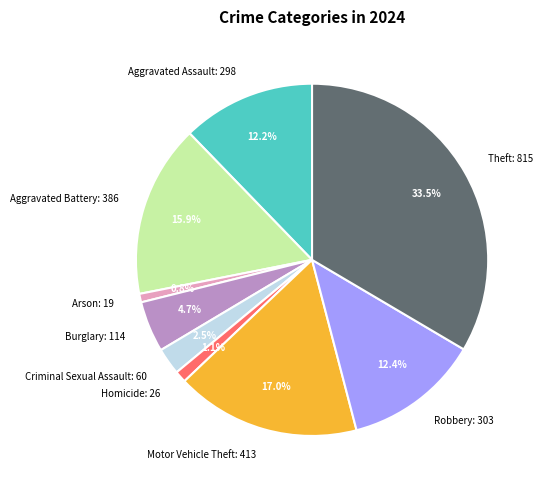

Is there a majority slice in this chart?

No